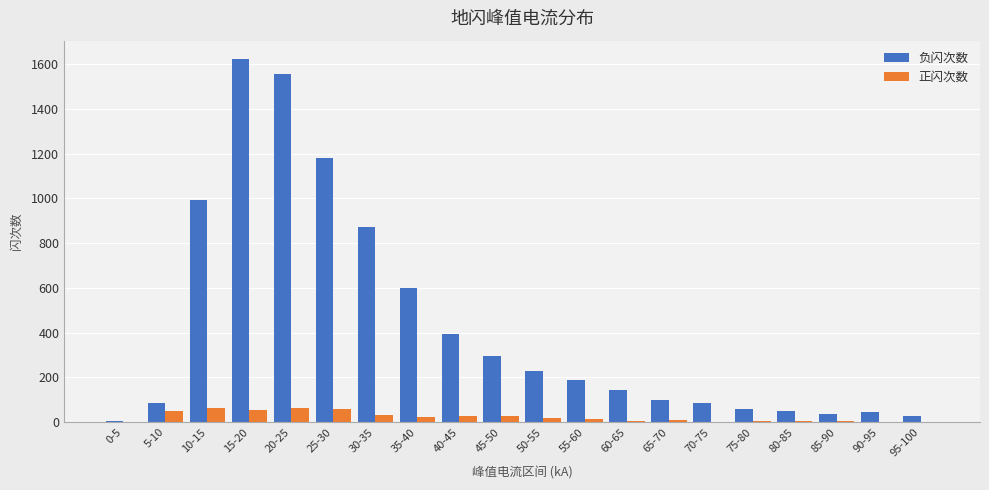

Where is 负闪次数 nearest to the value 814?

30-35